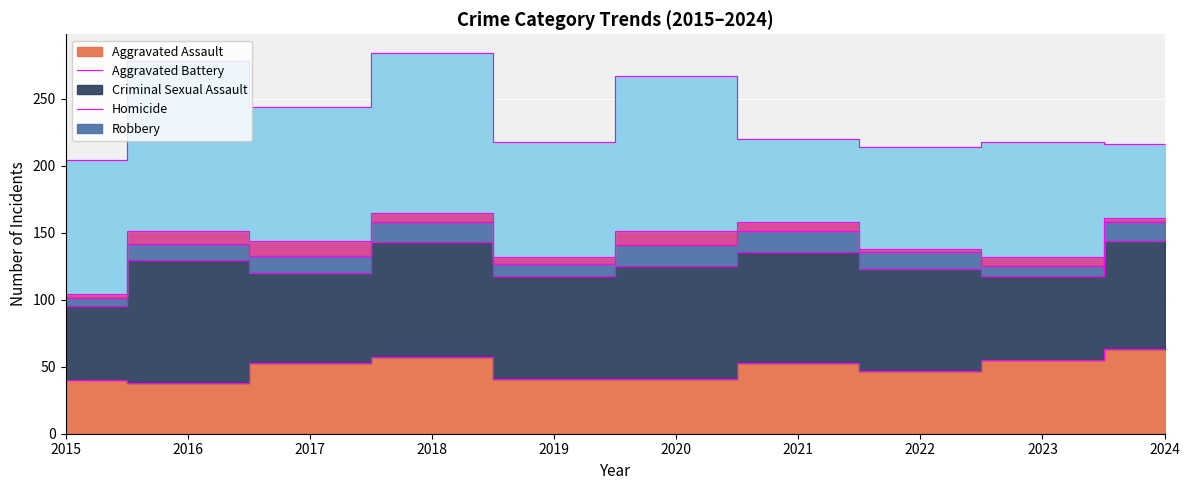

True or false: Criminal Sexual Assault and Homicide cross at least once.

False